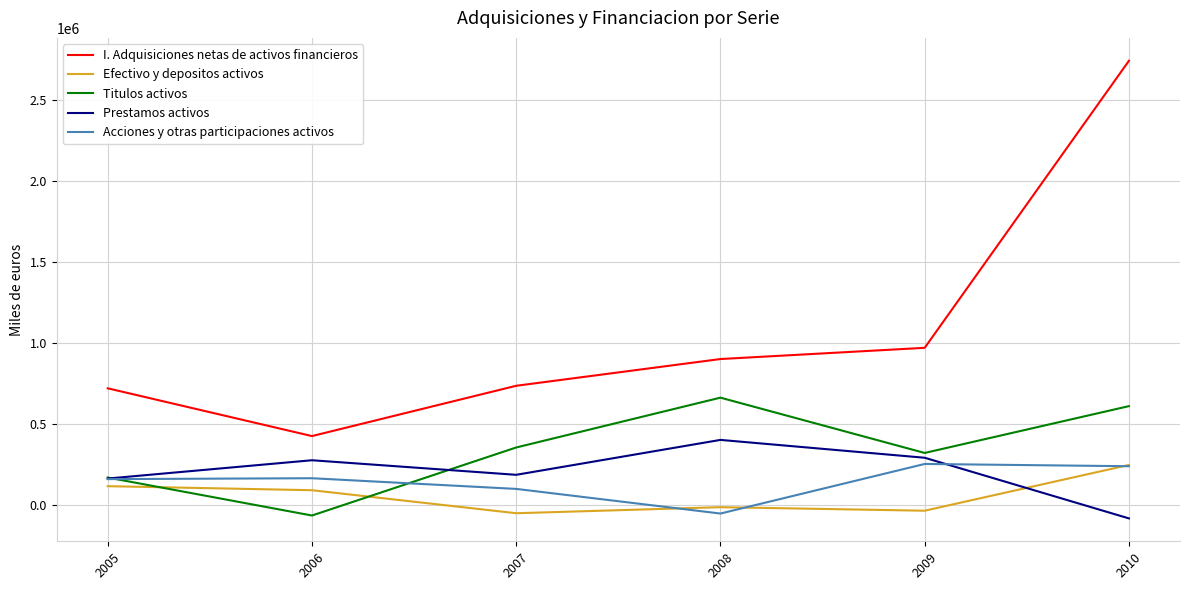

What is the difference between the second highest and second lowest values in the I. Adquisiciones netas de activos financieros series?

250045